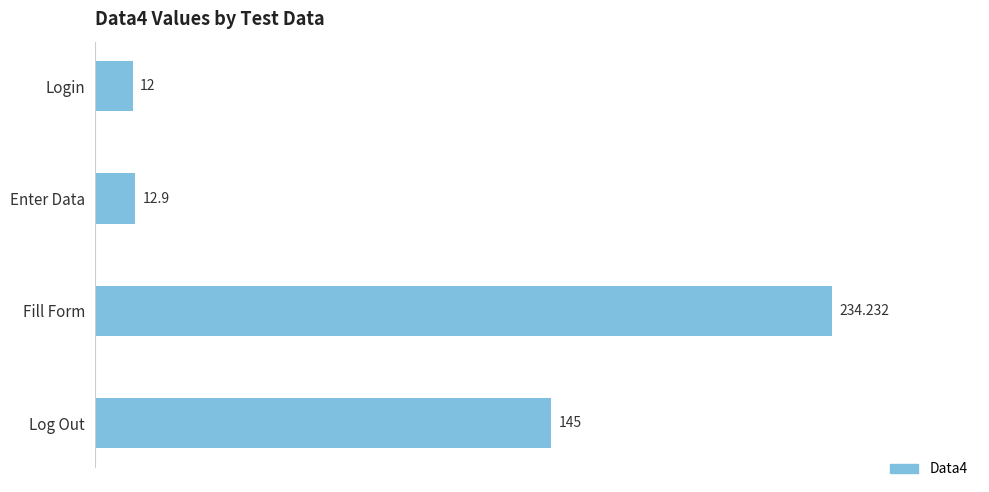

What is the label of the 2nd bar from the top?

Enter Data